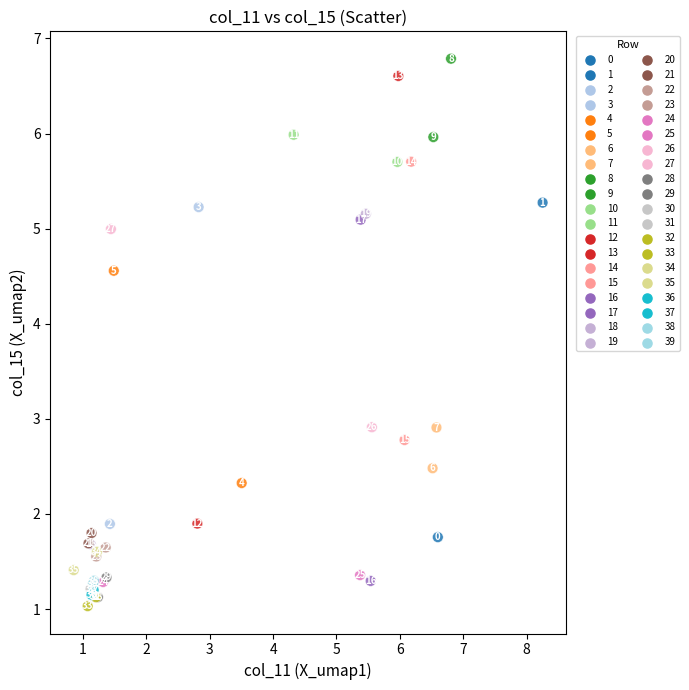

What Y value in the scatter plot is closest to 3?

2.9